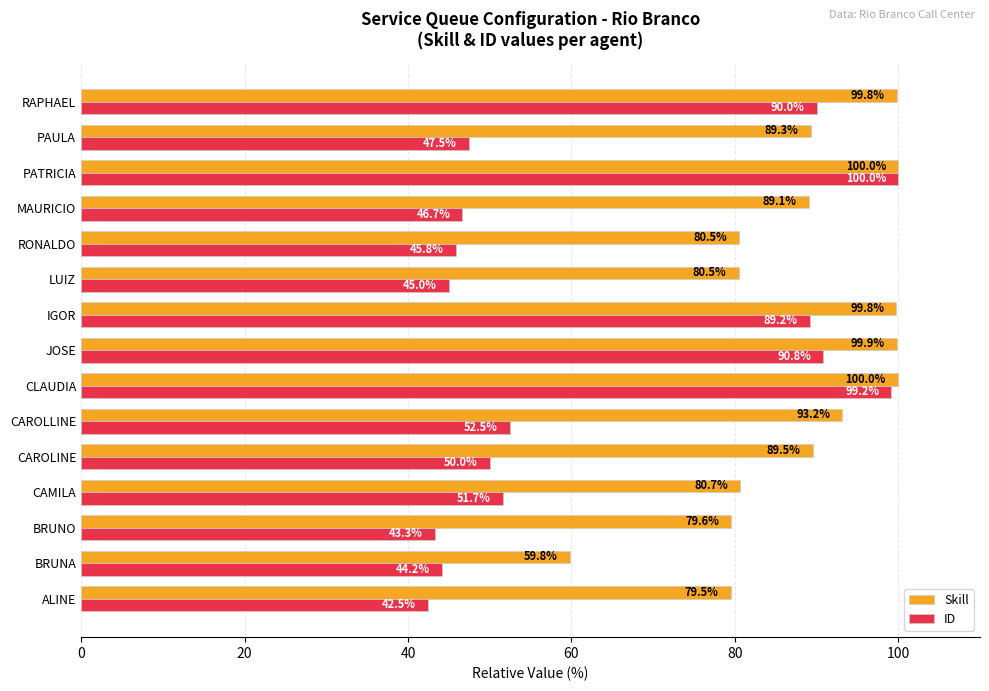

Is it true that Skill equals 27.8 at BRUNA?

False